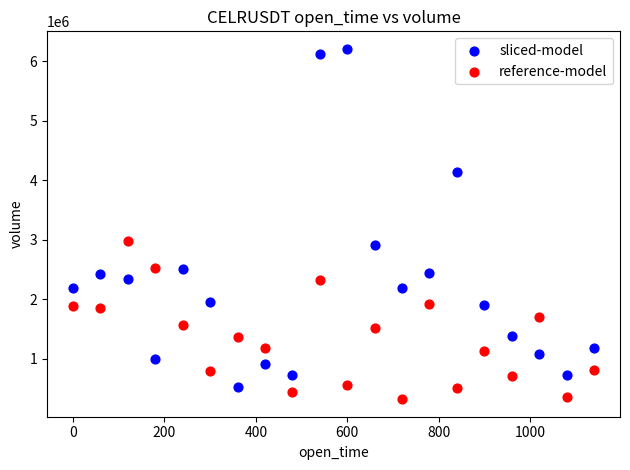

Which series contains the highest Y value?

sliced-model